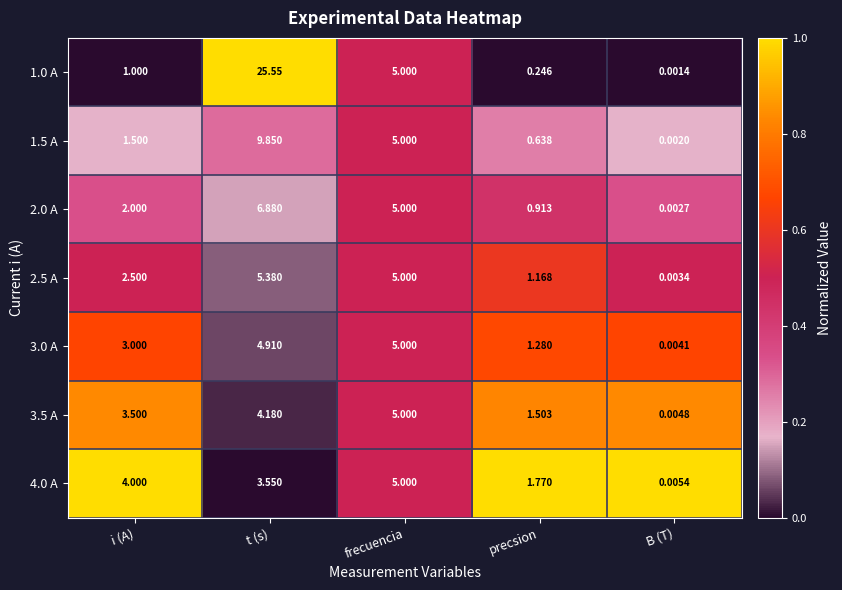

How many distinct data groups are displayed?

7